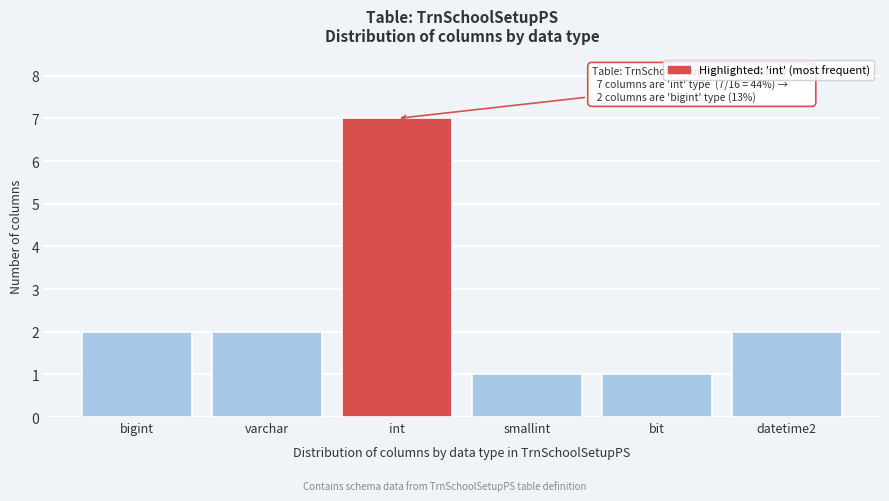

Reading left to right, transcribe all the data shown in this chart.

bigint=2	varchar=2	int=7	smallint=1	bit=1	datetime2=2